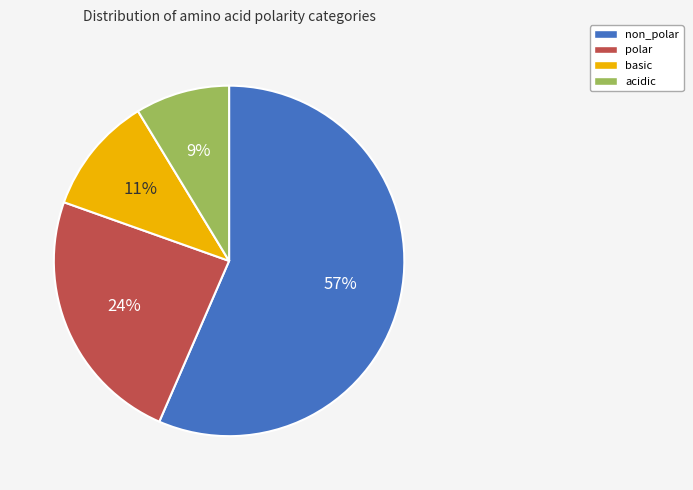

Which category has the smallest portion of the pie?

acidic